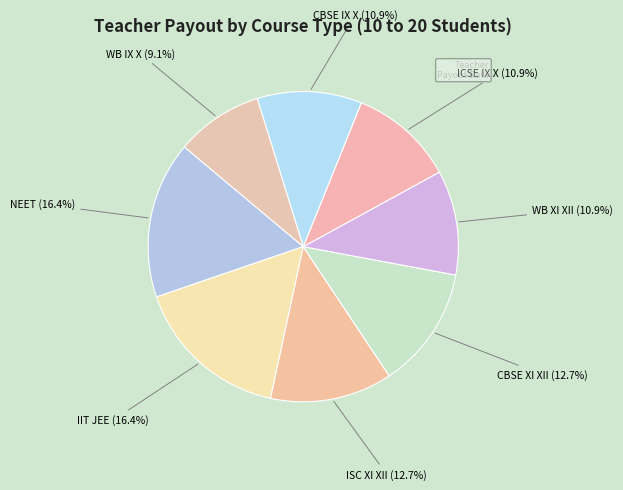

To the nearest percent, what is the combined percentage of ISC XI XII and CBSE IX X?

24%